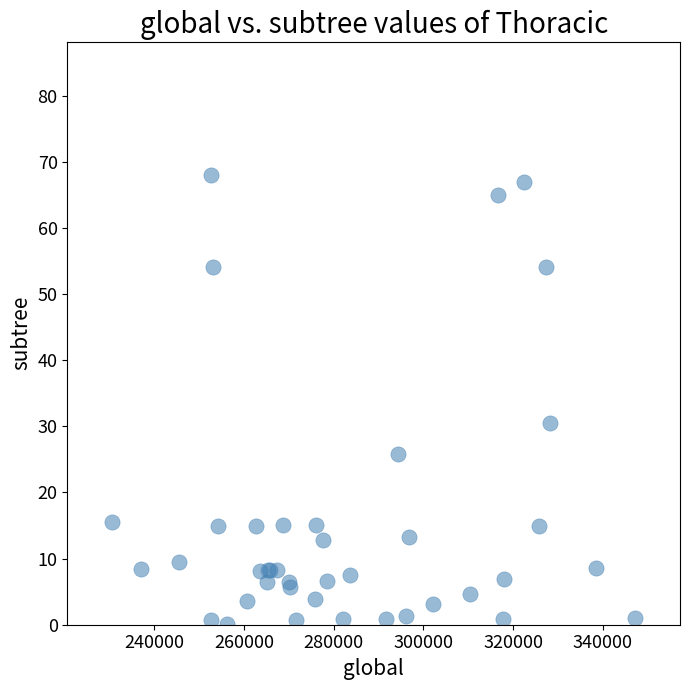

What Y value in the scatter plot is closest to 34?

30.5